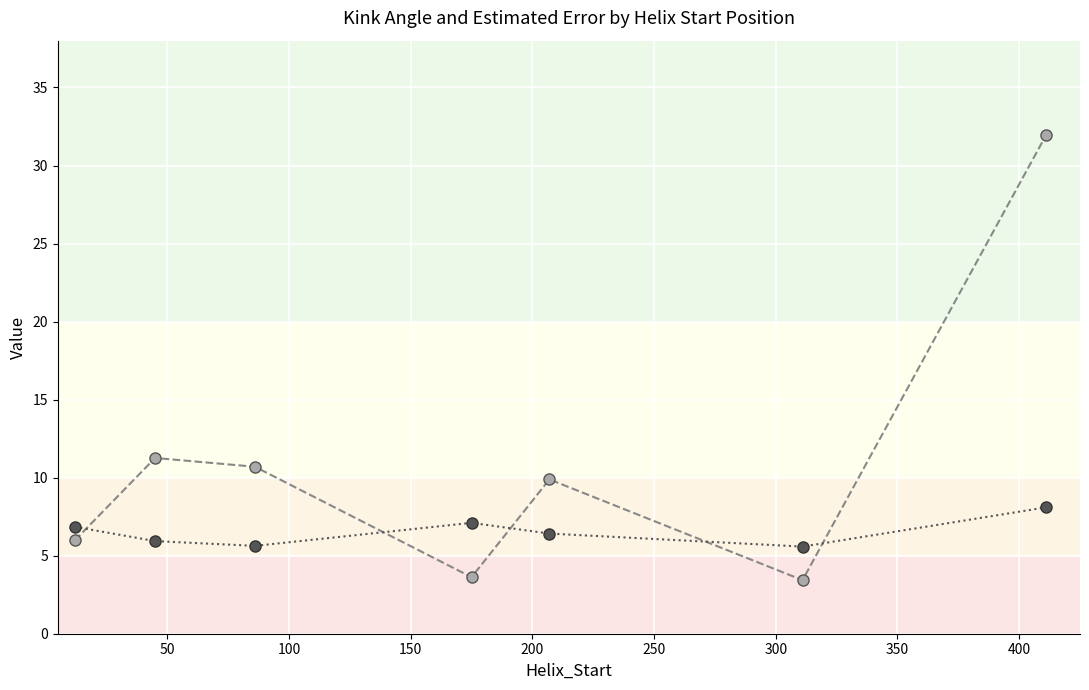

Count the number of categories in the chart.

7